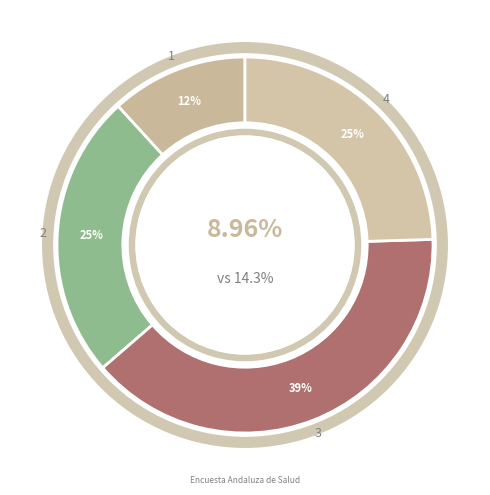

How many slices are in this pie chart?

4